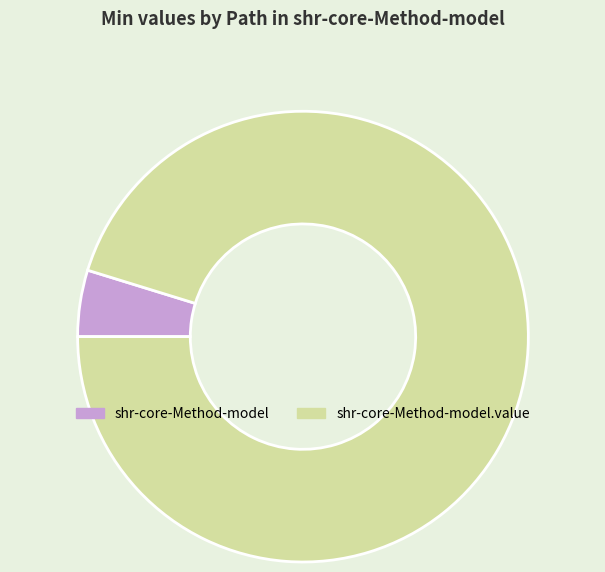

Which category has the smallest portion of the pie?

shr-core-Method-model